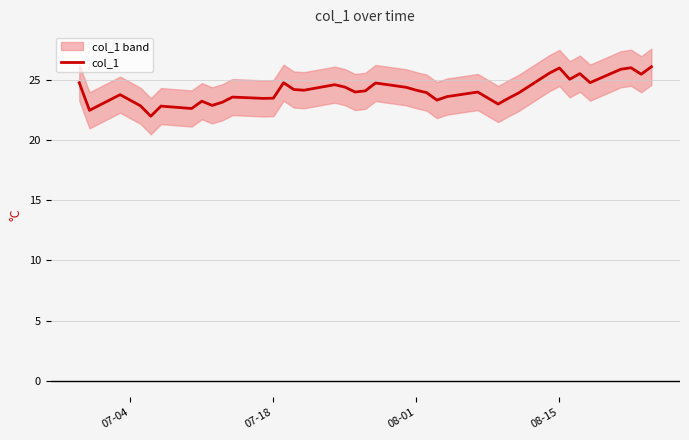

What is the minimum value for col_1?

22.0